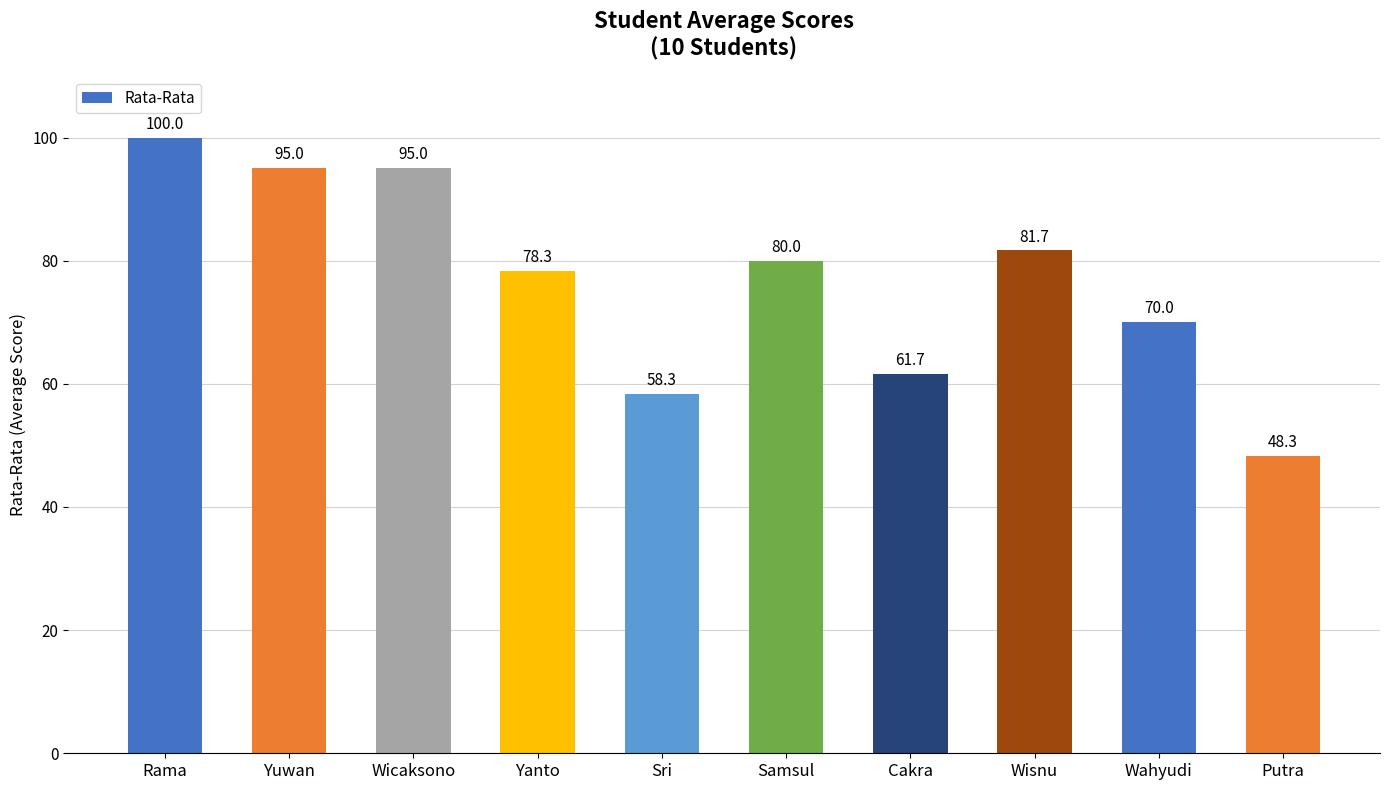

What is the difference between the values at Yanto and Sri?

20.0